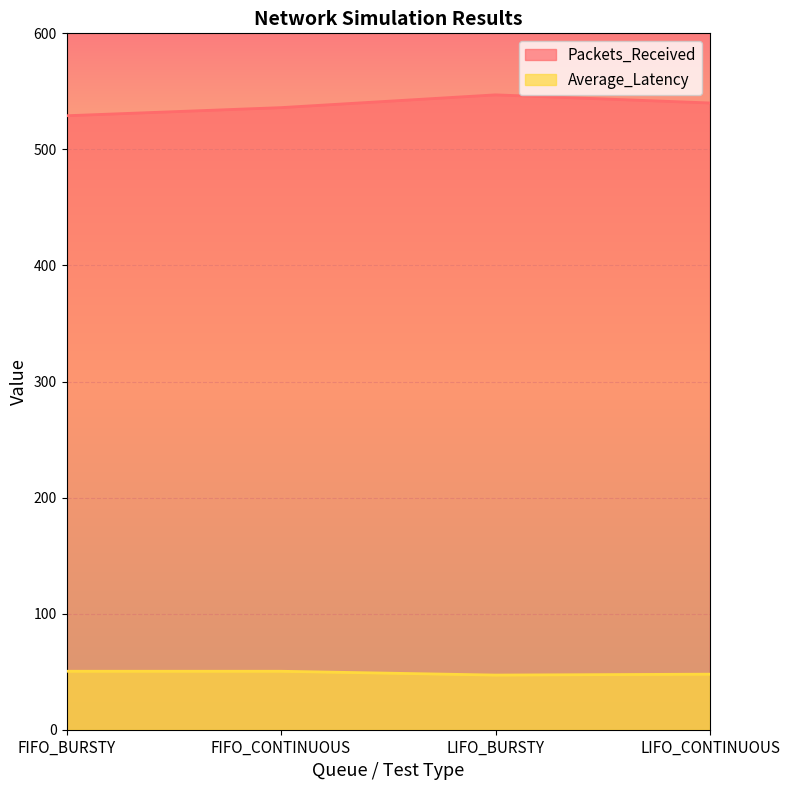

At which label does Average_Latency first exceed 50?

FIFO_BURSTY